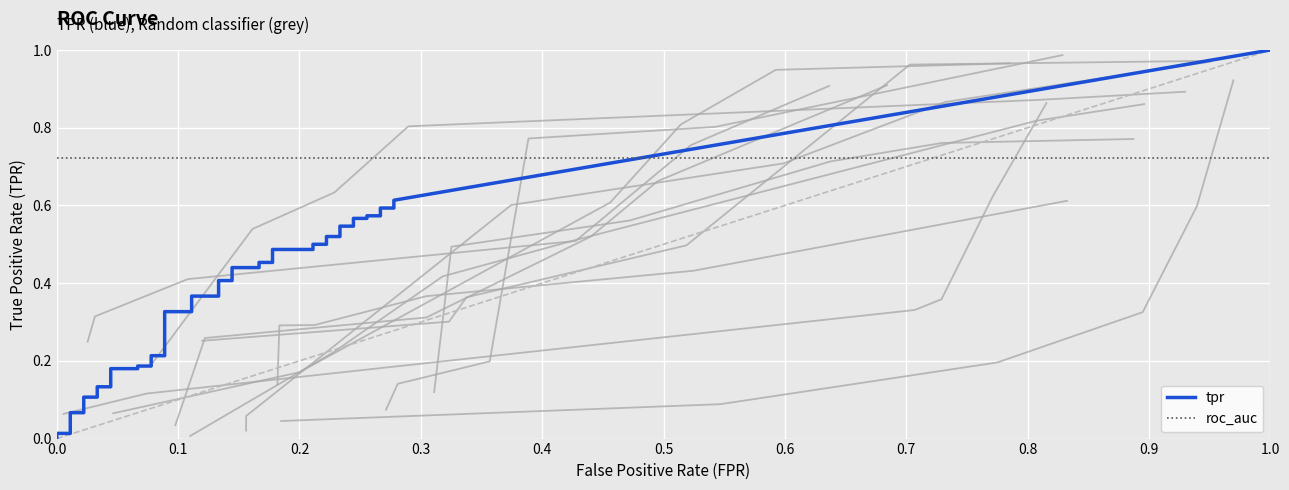

True or false: tpr and fpr cross at least once.

False